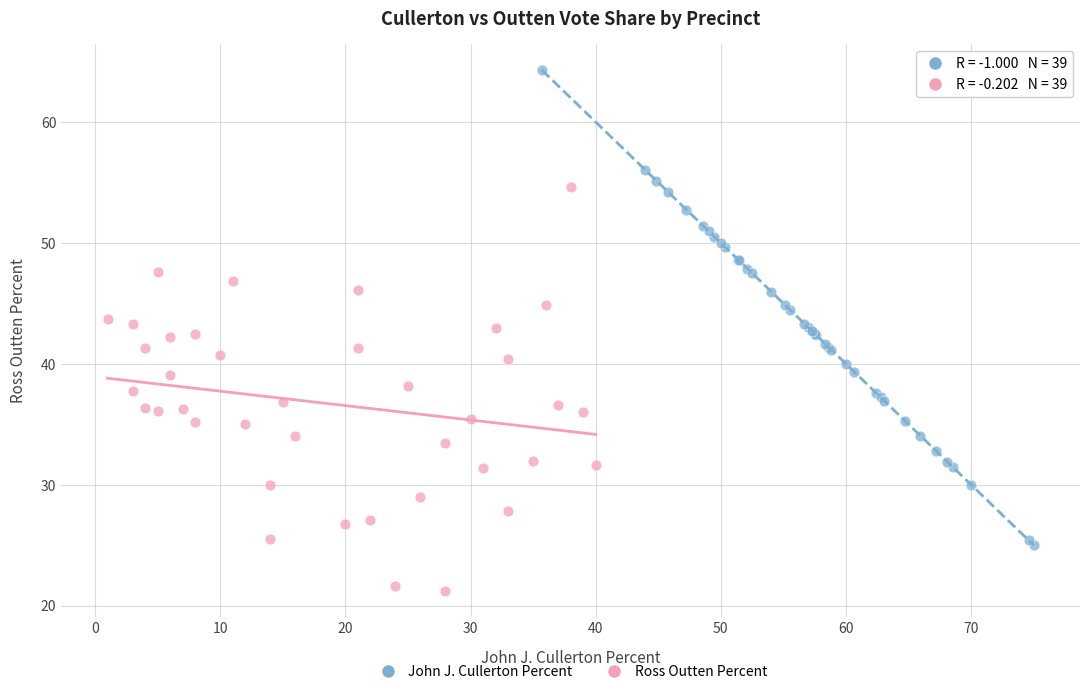

Which series reaches the minimum Y coordinate?

Ross Outten Percent